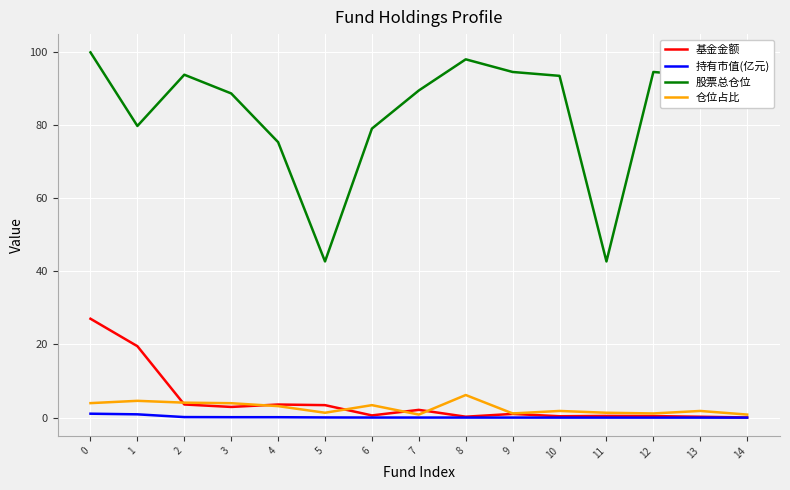

What are all the series names shown in the legend?

基金金额, 持有市值(亿元), 股票总仓位, 仓位占比